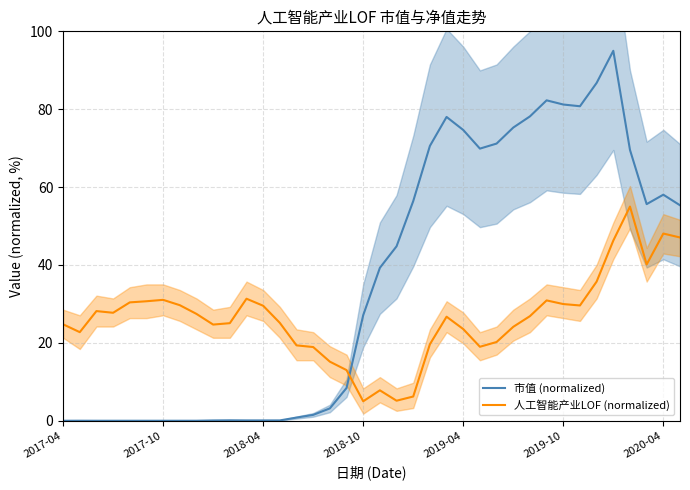

How many values in the 人工智能产业LOF (normalized) series exceed 26?

20